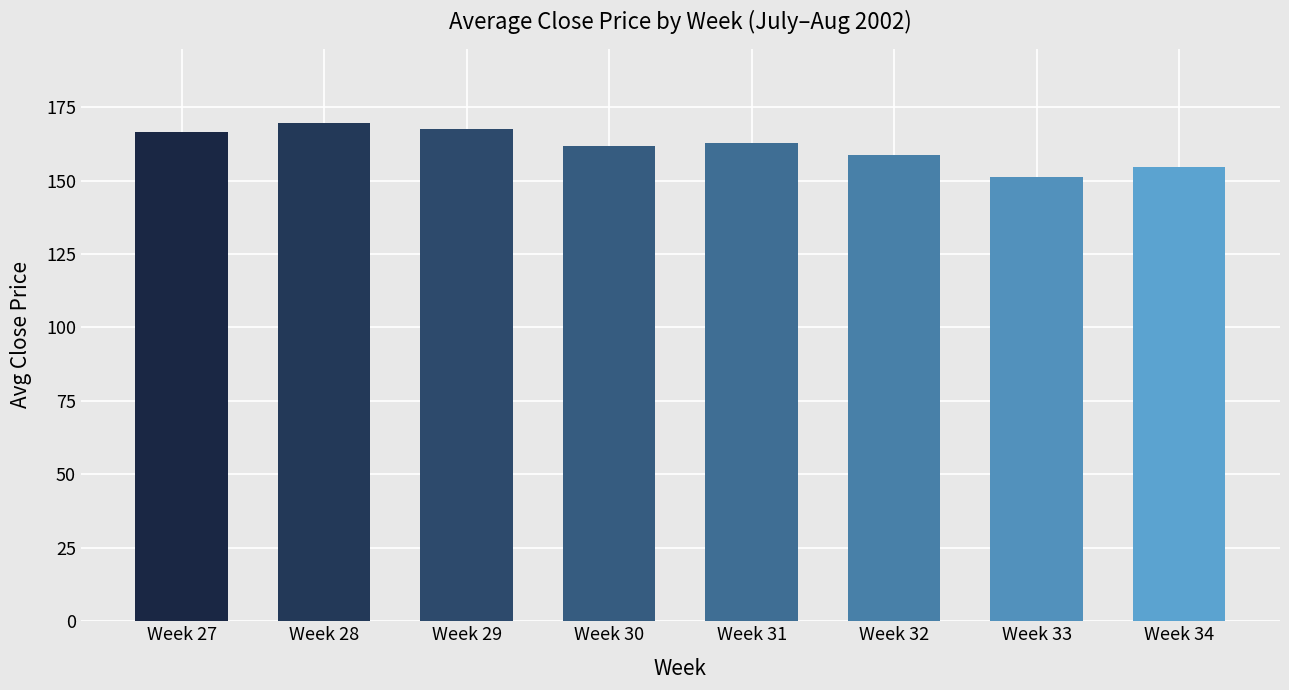

Between Week 28 and Week 31, which is larger?

Week 28